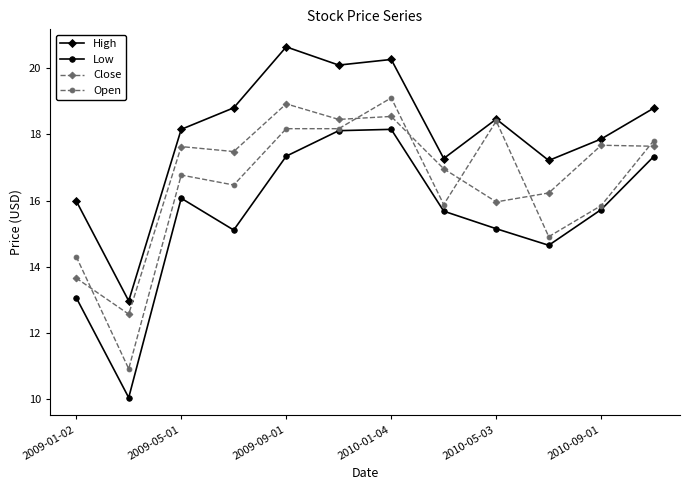

How many values in the Low series exceed 15?

9